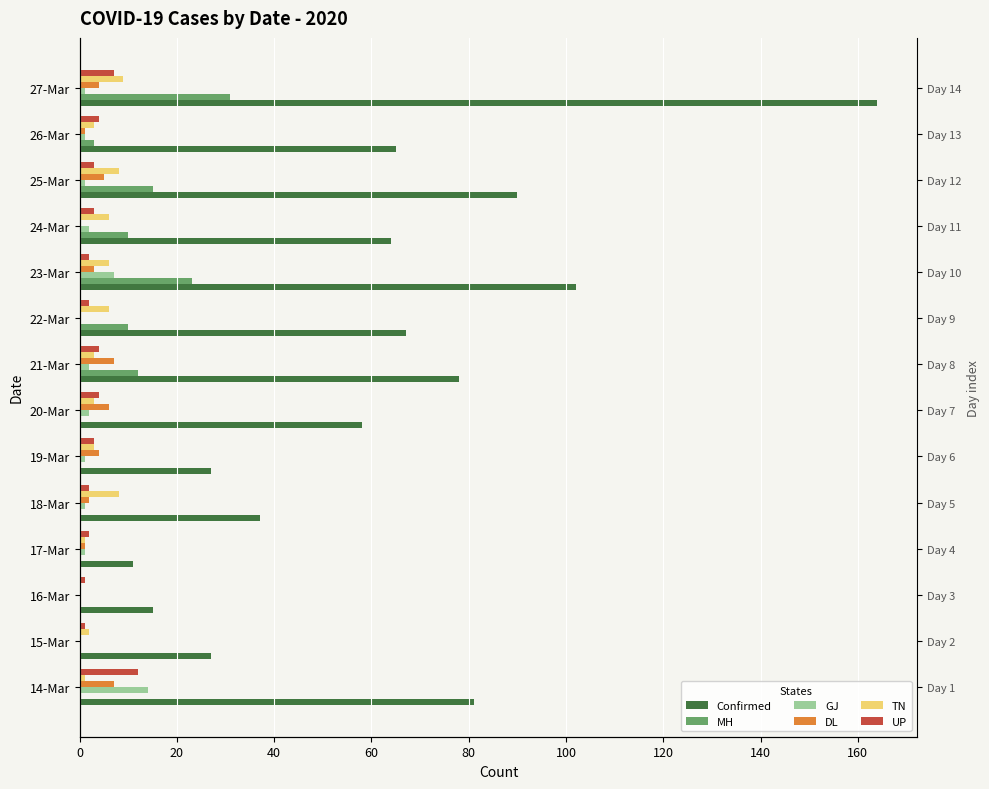

What is the value of the DL bar at the 1st from the left?

7